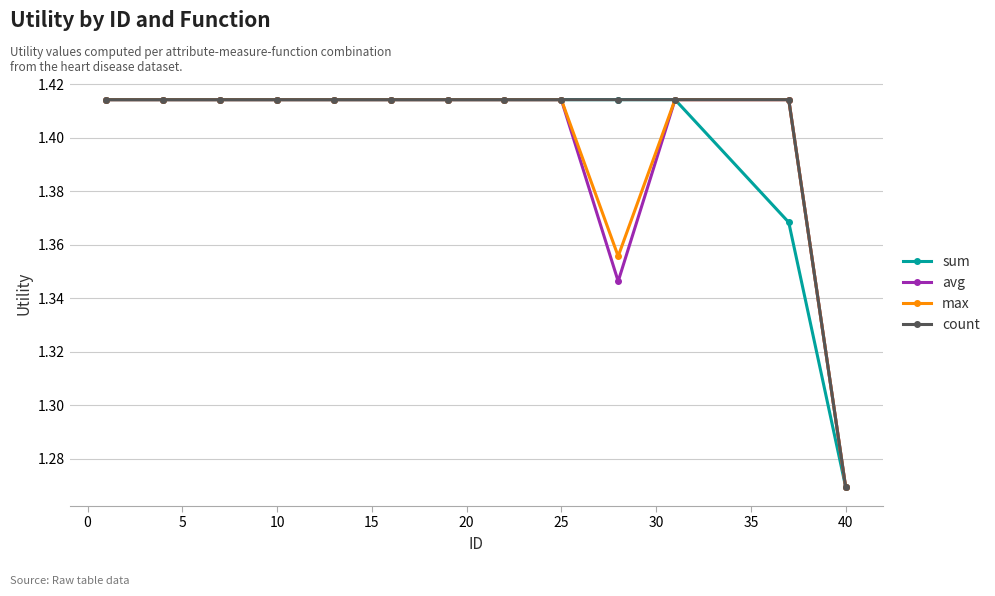

How many categories are shown in the chart?

13